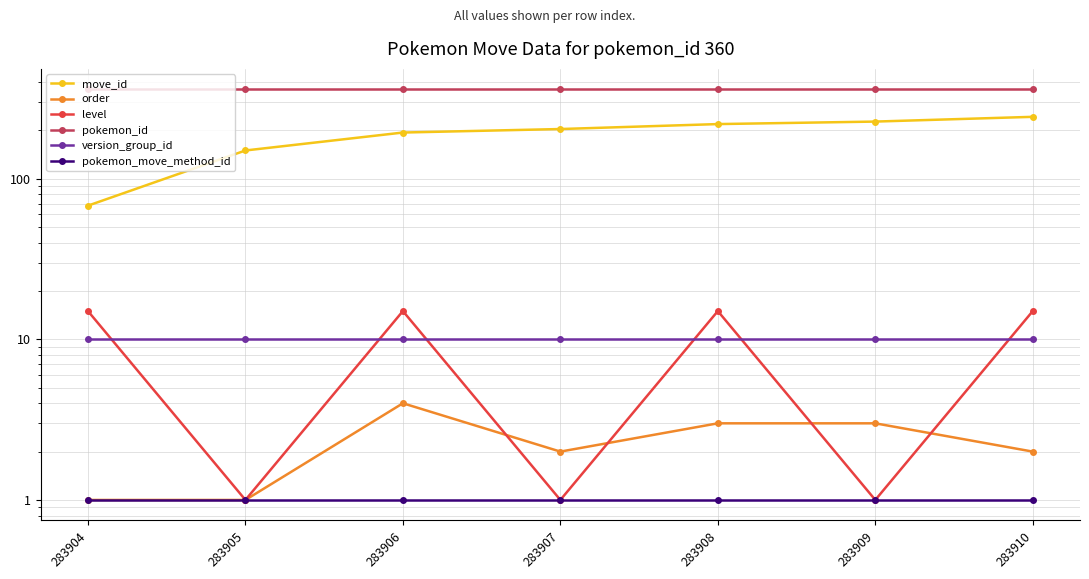

At which category does order reach its first local peak?

283906